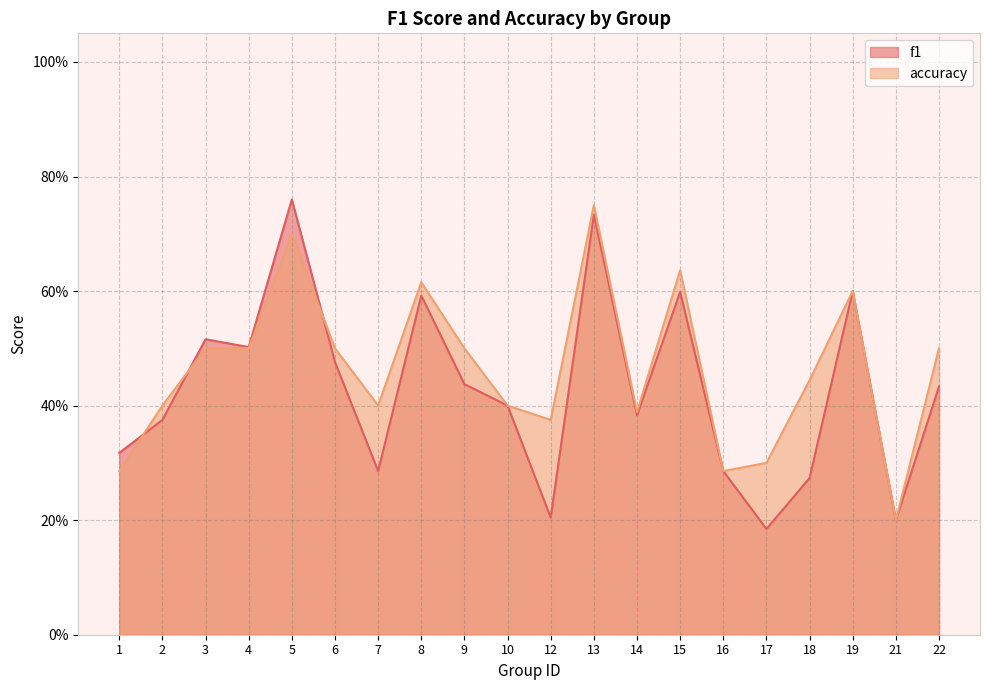

How many intersections are there between f1 and accuracy?

3